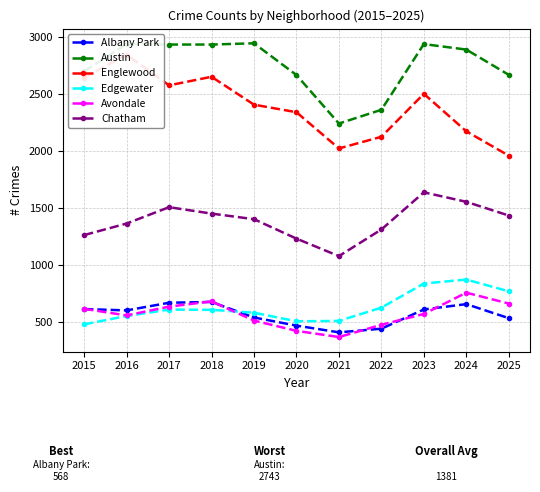

Reading left to right, transcribe all the data shown in this chart.

Albany Park: 2015=616	2016=604	2017=671	2018=678	2019=542	2020=471	2021=412	2022=444	2023=612	2024=659	2025=536
Austin: 2015=2695	2016=2935	2017=2930	2018=2930	2019=2941	2020=2663	2021=2239	2022=2359	2023=2934	2024=2886	2025=2665
Englewood: 2015=2640	2016=2842	2017=2573	2018=2648	2019=2404	2020=2338	2021=2021	2022=2123	2023=2499	2024=2171	2025=1958
Edgewater: 2015=482	2016=555	2017=611	2018=609	2019=584	2020=509	2021=512	2022=628	2023=839	2024=874	2025=771
Avondale: 2015=618	2016=560	2017=637	2018=683	2019=515	2020=425	2021=371	2022=478	2023=573	2024=759	2025=664
Chatham: 2015=1263	2016=1364	2017=1507	2018=1451	2019=1402	2020=1232	2021=1079	2022=1312	2023=1637	2024=1554	2025=1434